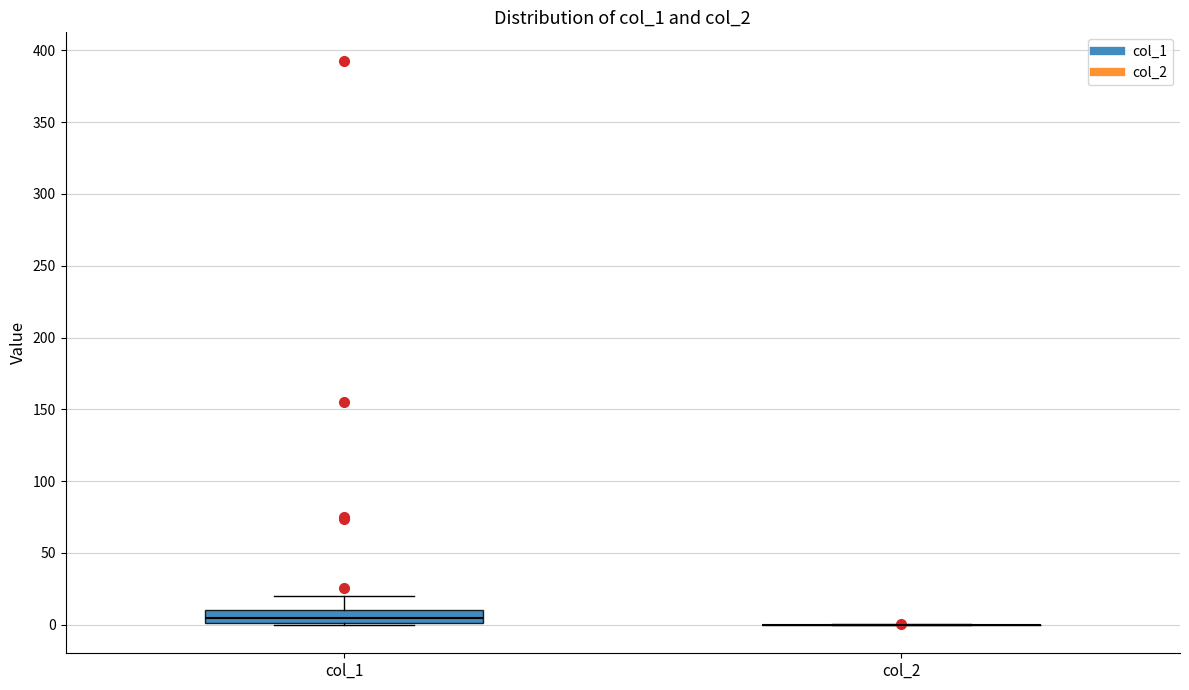

Reading left to right, transcribe this box plot: for each box, give where its median line is, the range the box spans, and where its two whiskers end, as read against the y-axis. The values are not printed on the chart, so give them approximately, as read against the axis.

col_1: median 5, box 0 to 10, whiskers 0 to 20
col_2: box collapsed to a line at 0, whiskers 0 to 0